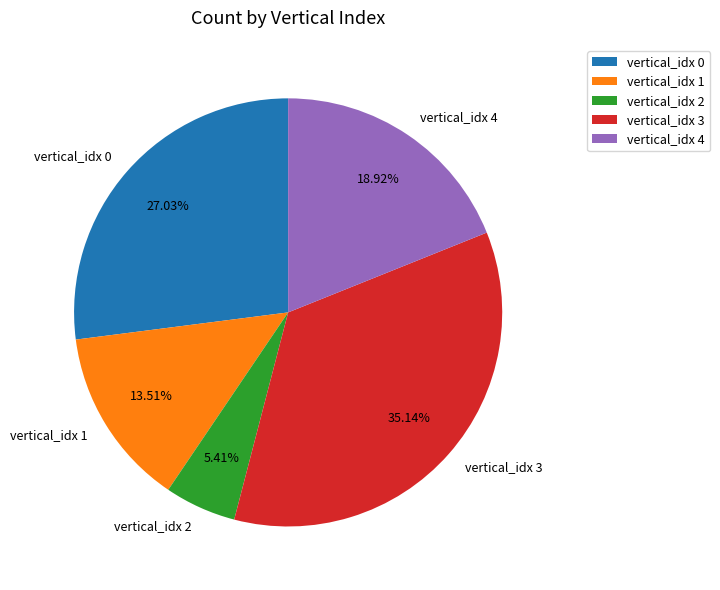

Do vertical_idx 3 and vertical_idx 4 together represent more than half of the pie?

Yes